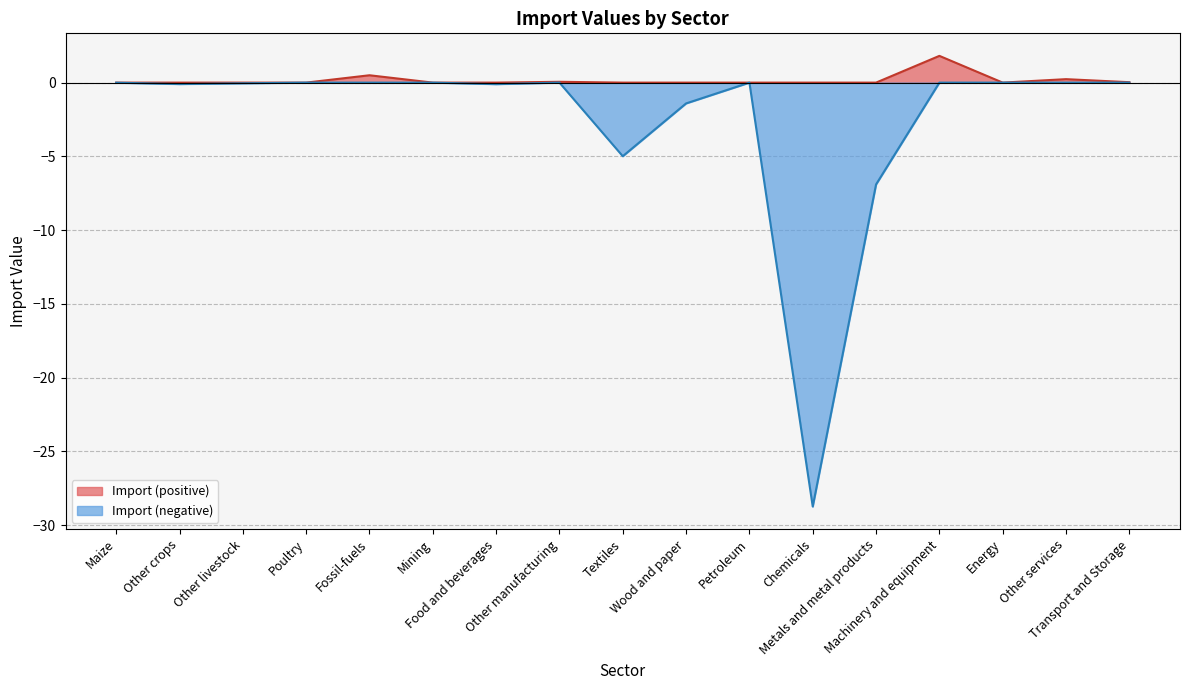

Rank the series by their maximum value, from highest to lowest.

Import (positive), Import (negative)